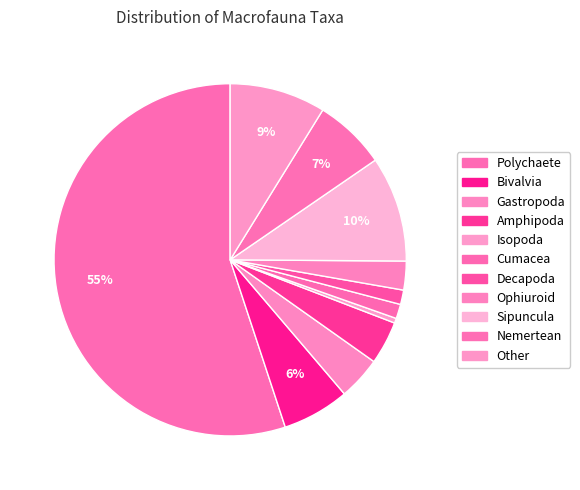

Is Polychaete the majority of the pie?

Yes